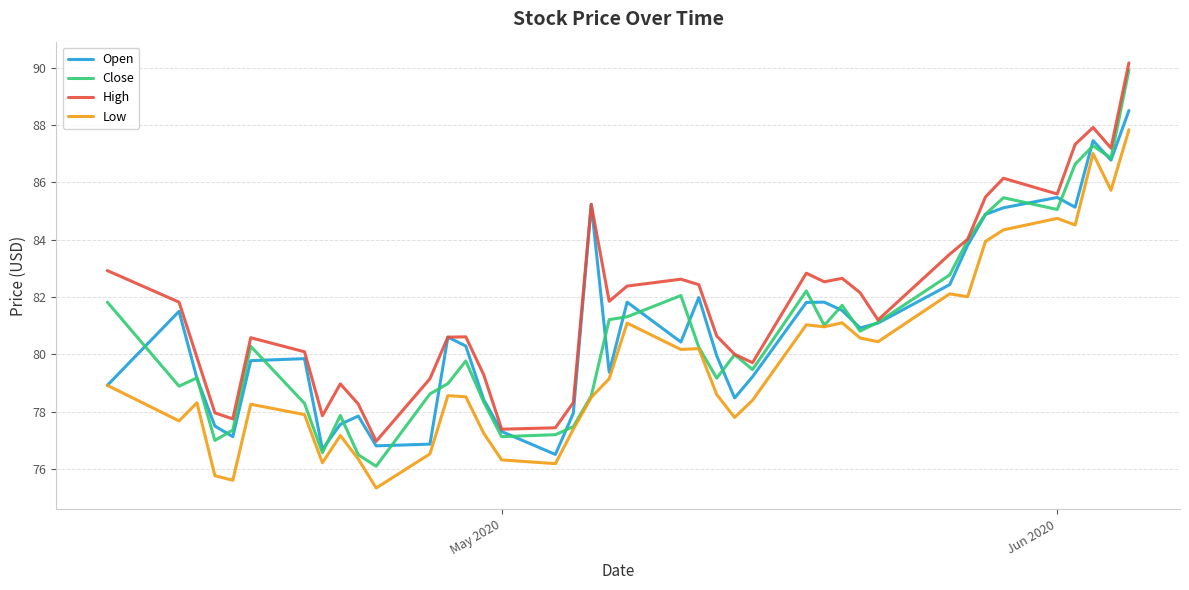

Which series has the widest spread of values?

Close